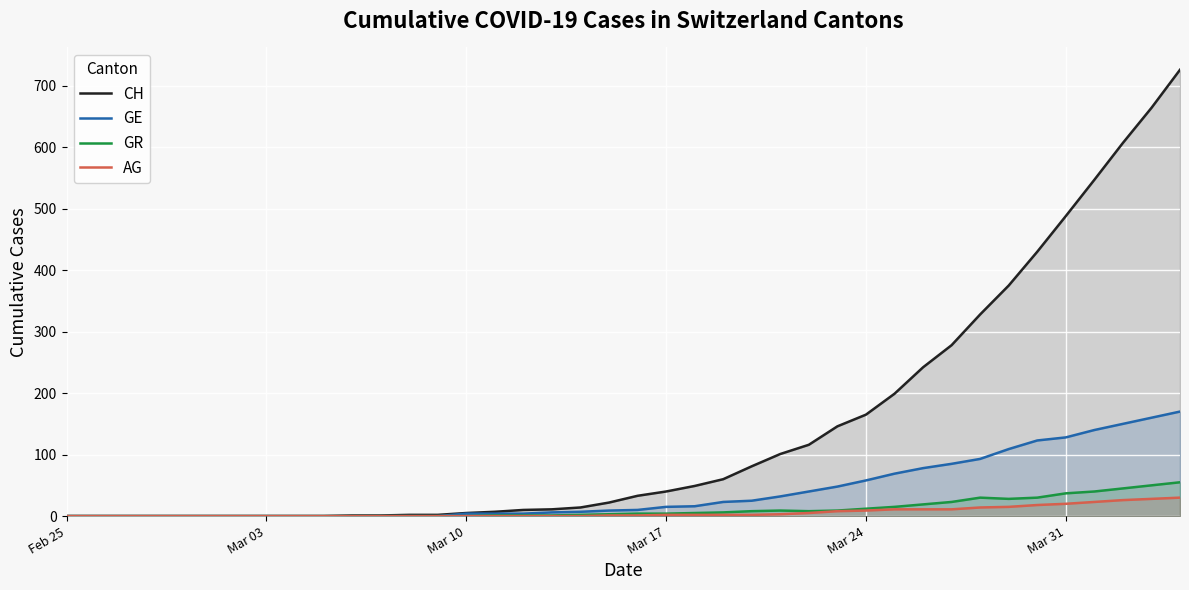

True or false: CH and GR cross at least once.

False